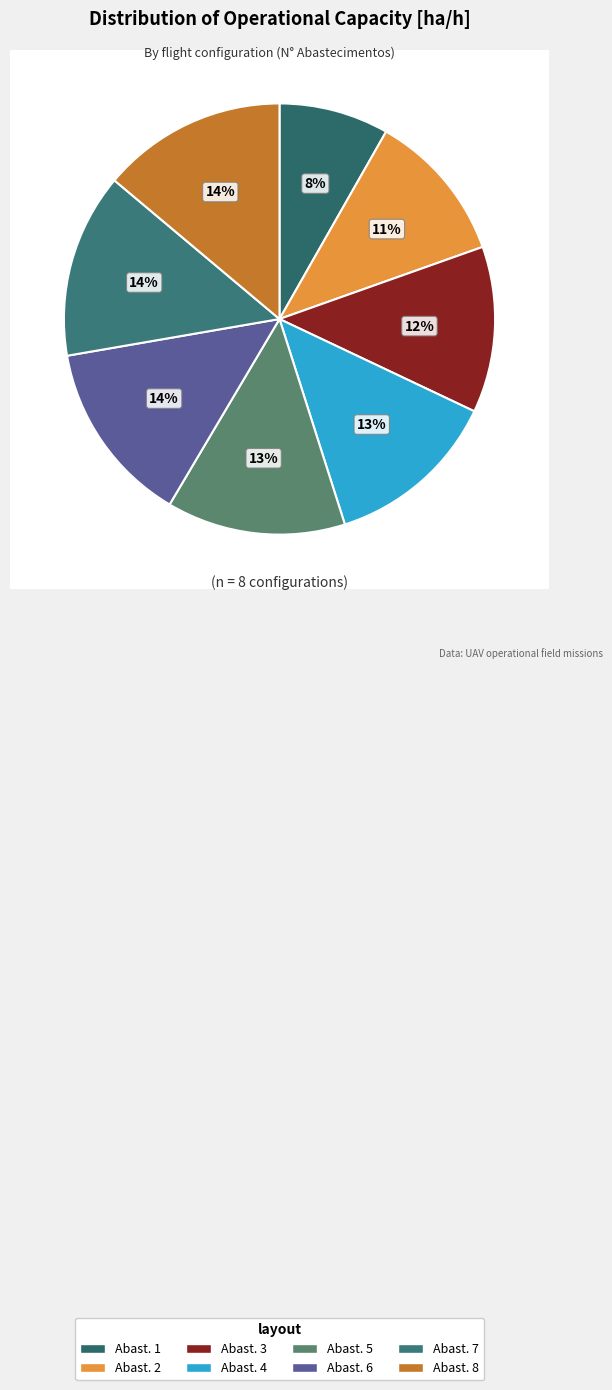

Does Row 1 account for over 50% of the chart?

No